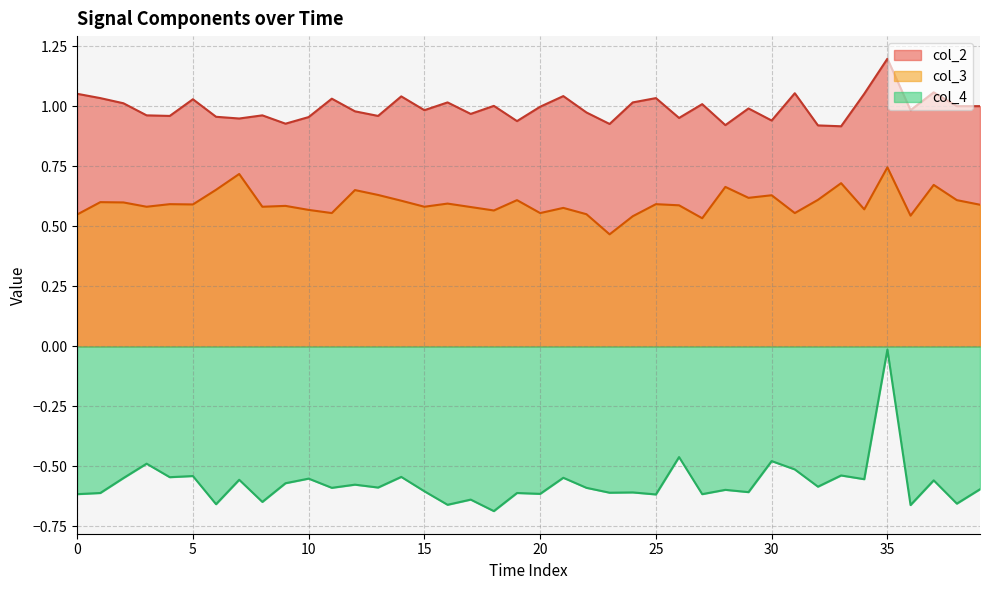

What is the smallest value displayed?

-0.7